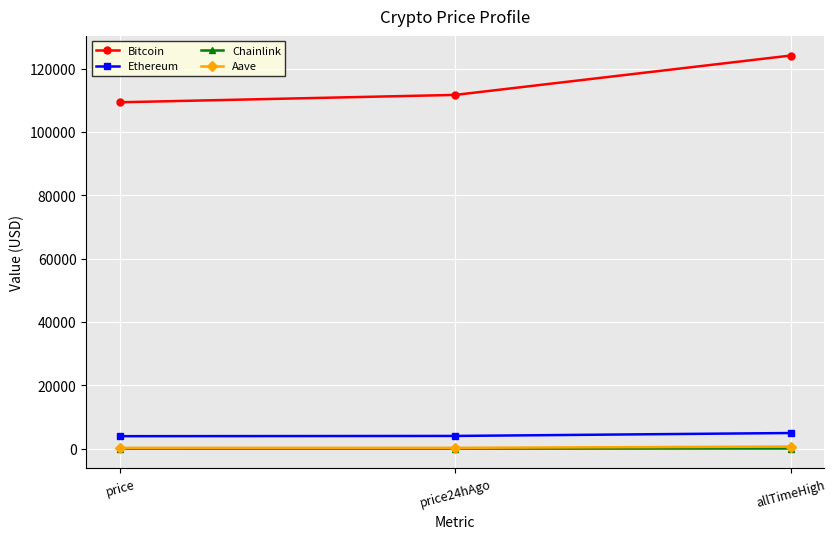

What is the lowest value of the Bitcoin series?

109371.0